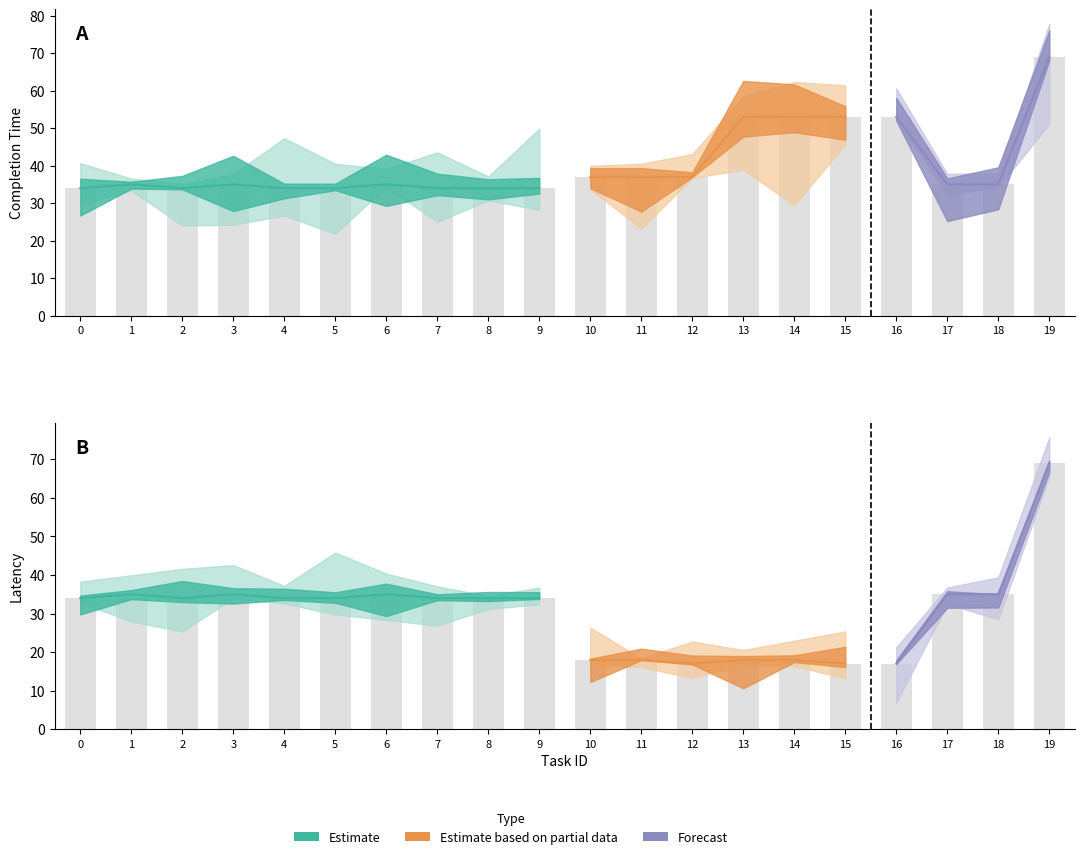

Reading left to right, transcribe all the data shown in this chart.

completion_time: 34	35	34	35	34	34	35	34	34	34	37	37	37	53	53	53	53	35	35	69
latency: 34	35	34	35	34	34	35	34	34	34	18	18	17	18	18	17	17	35	35	69